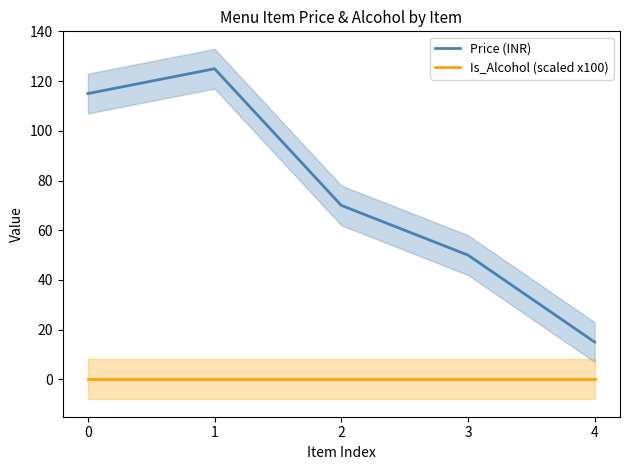

True or false: Is_Alcohol (scaled x100) and Price (INR) cross at least once.

False